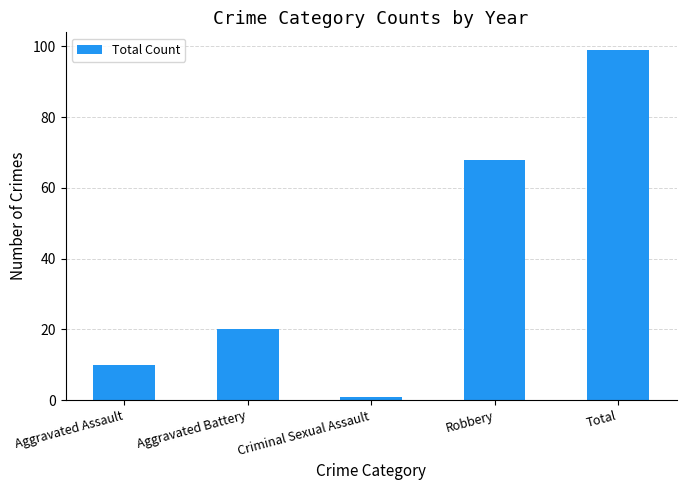

Are the bars horizontal?

No